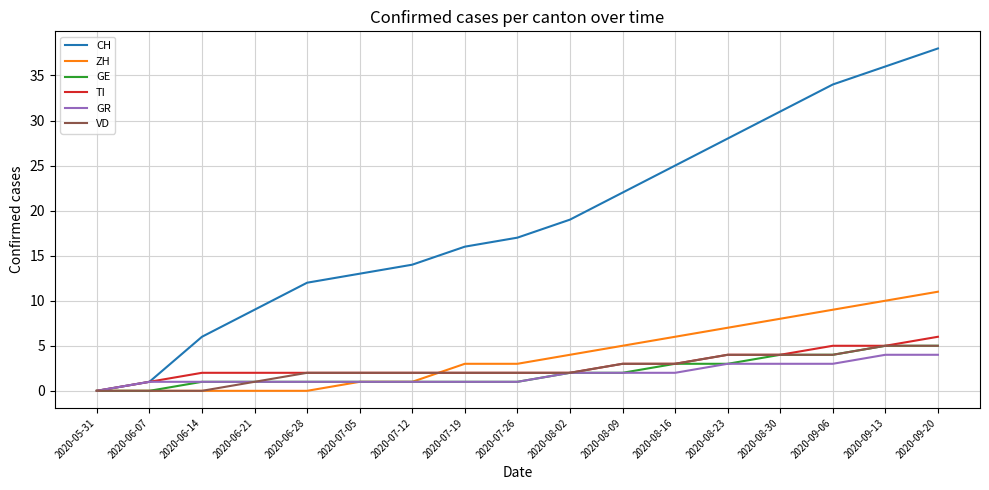

What is the maximum value for GE?

5